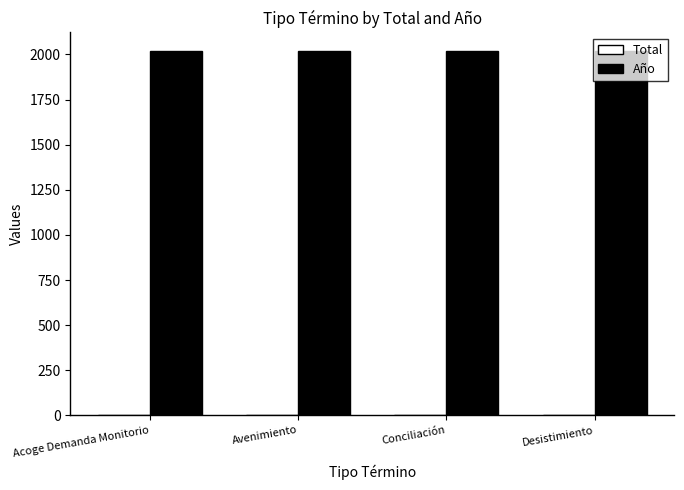

What is the maximum value for Año?

2021